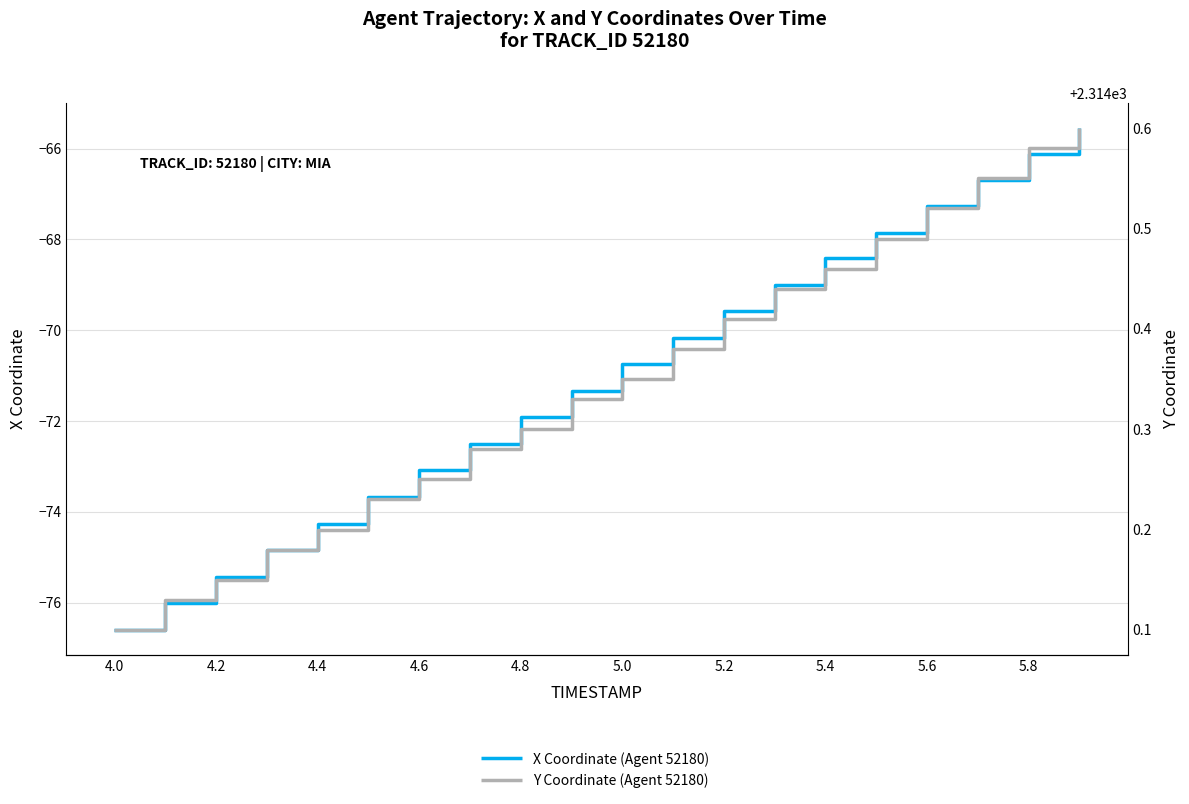

True or false: Y Coordinate (Agent 52180) has a value of 2314.5 at 5.4.

True